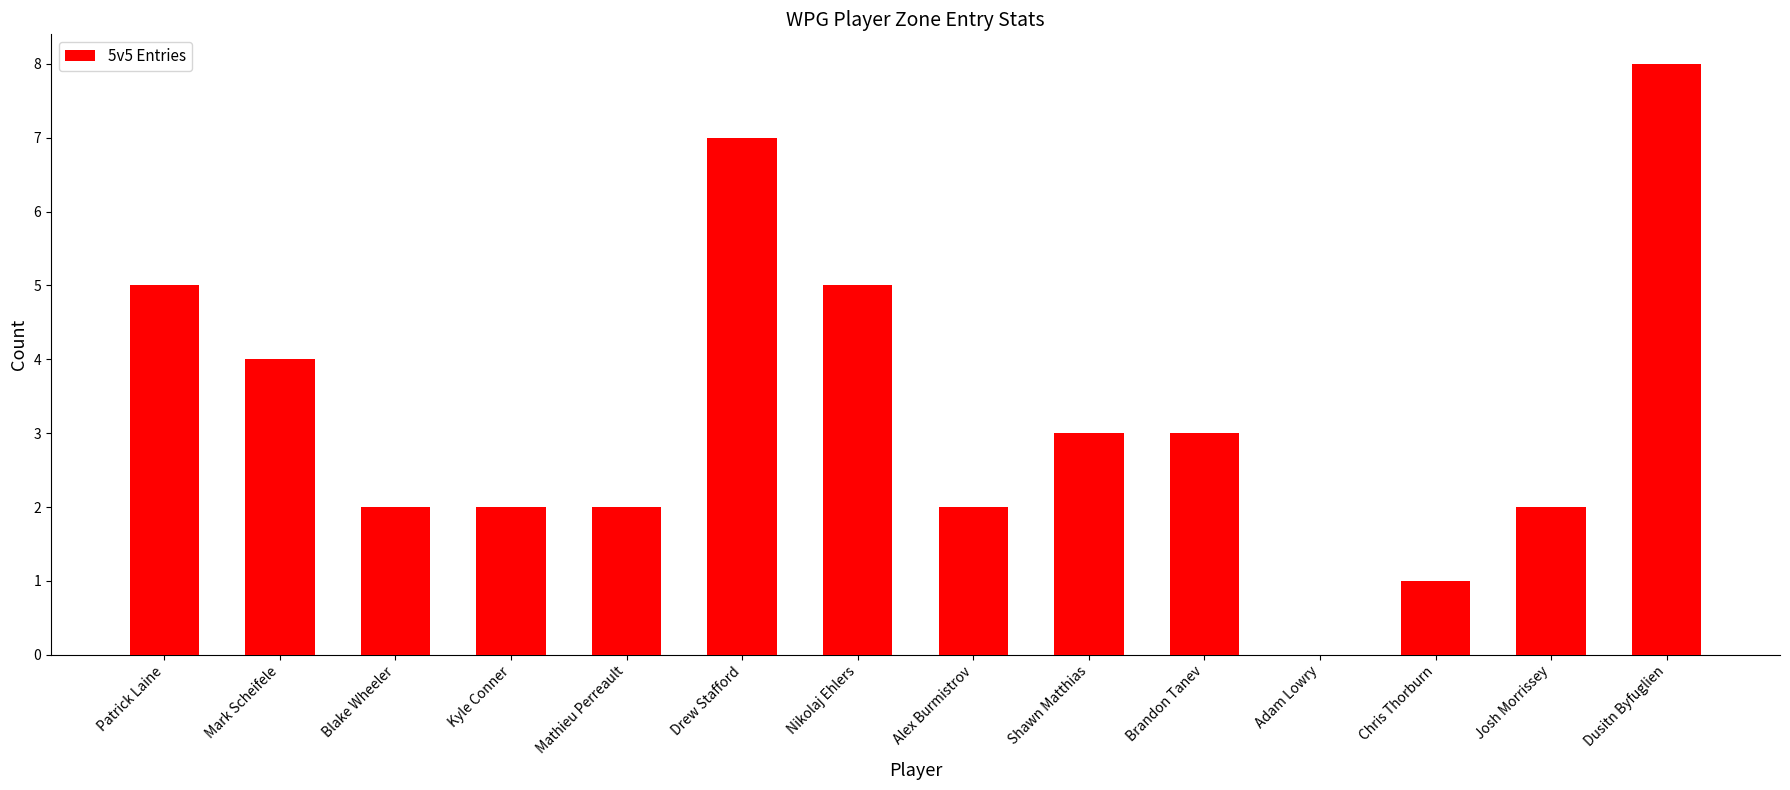

What is the approximate value at Patrick Laine?

5